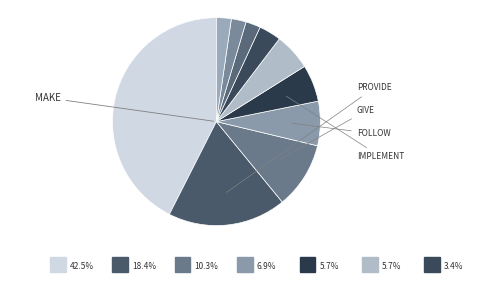

Count the number of slices in the pie.

10